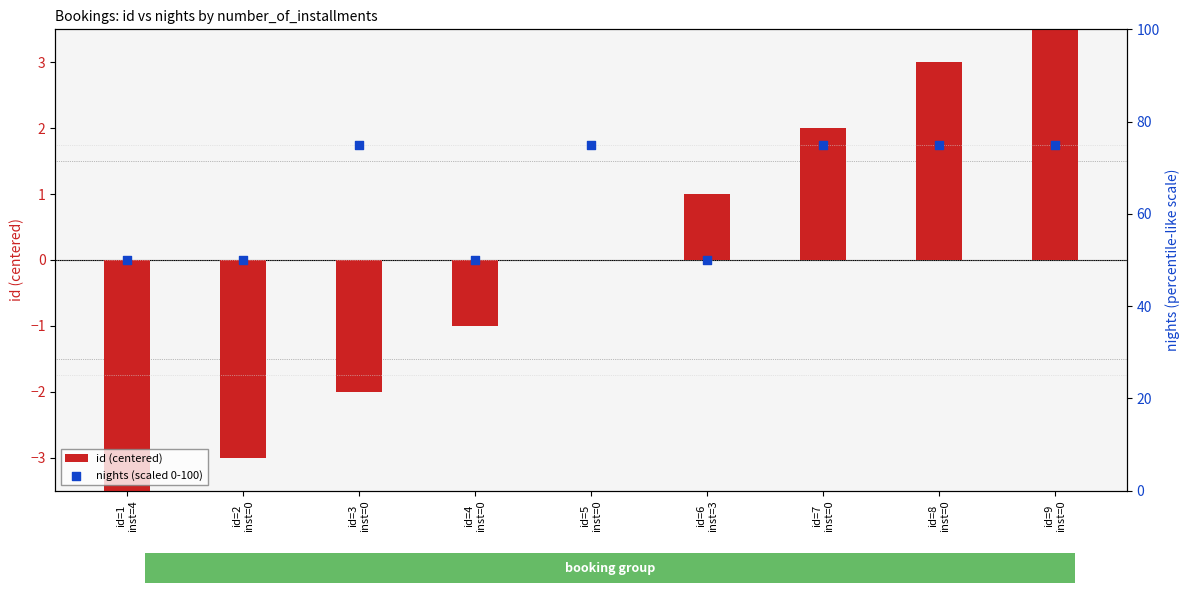

Which series contains the highest Y value?

nights (scaled 0-100)